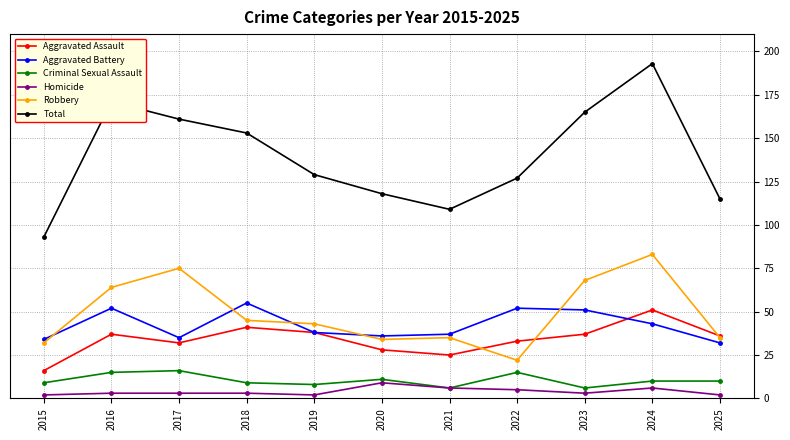

Which series has the widest spread of values?

Total